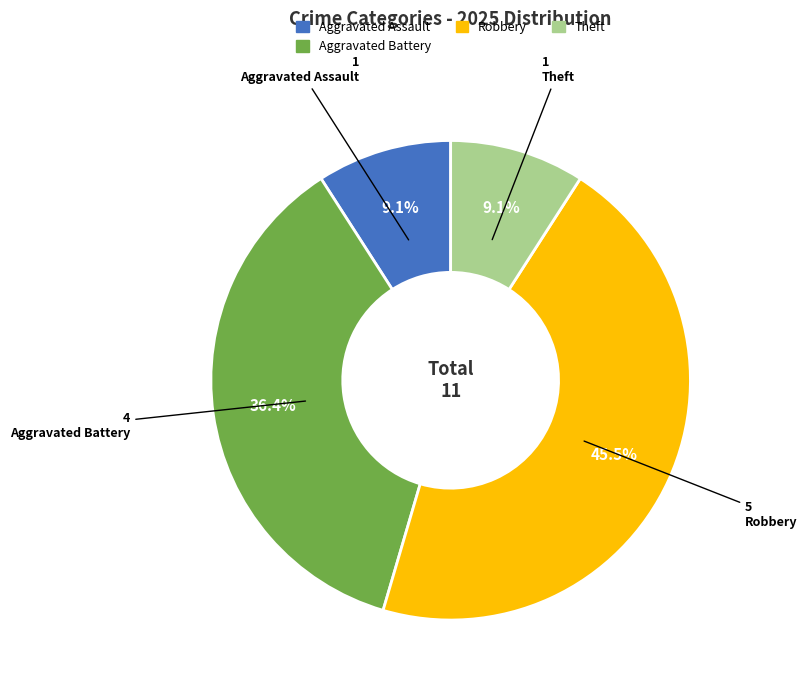

To the nearest percent, what is the average slice percentage?

25%